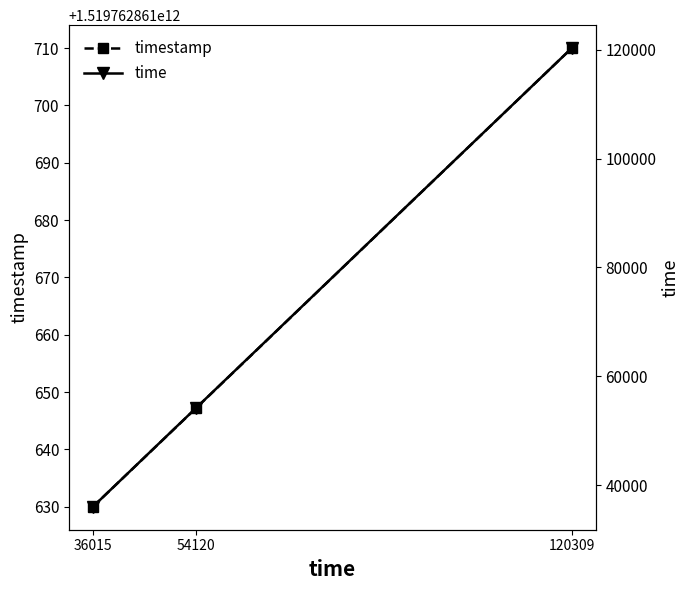

Rank the series at 36015 from lowest to highest value.

time, timestamp